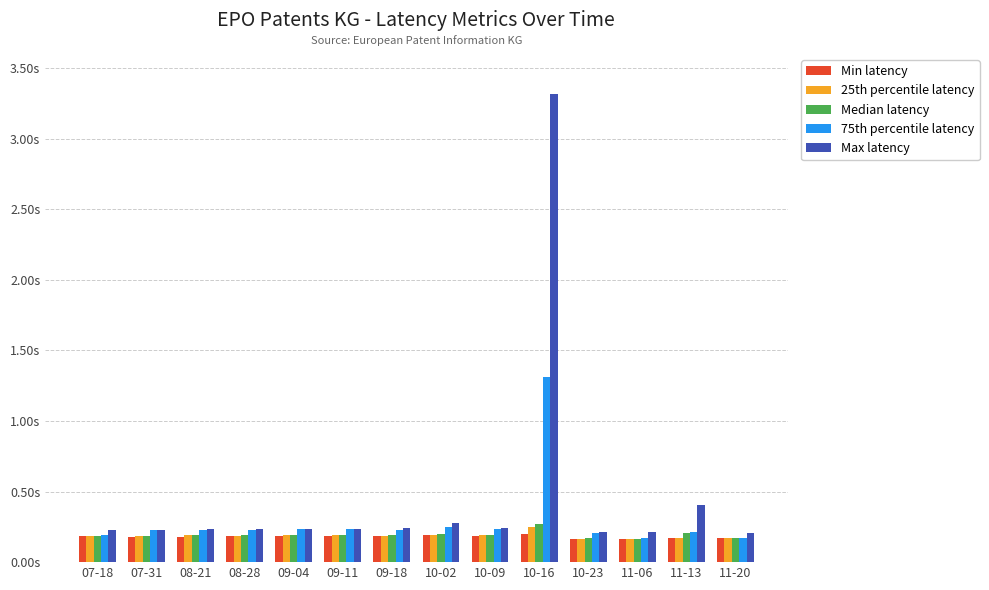

Is it true that Max latency equals 0.1 at 11-06?

False